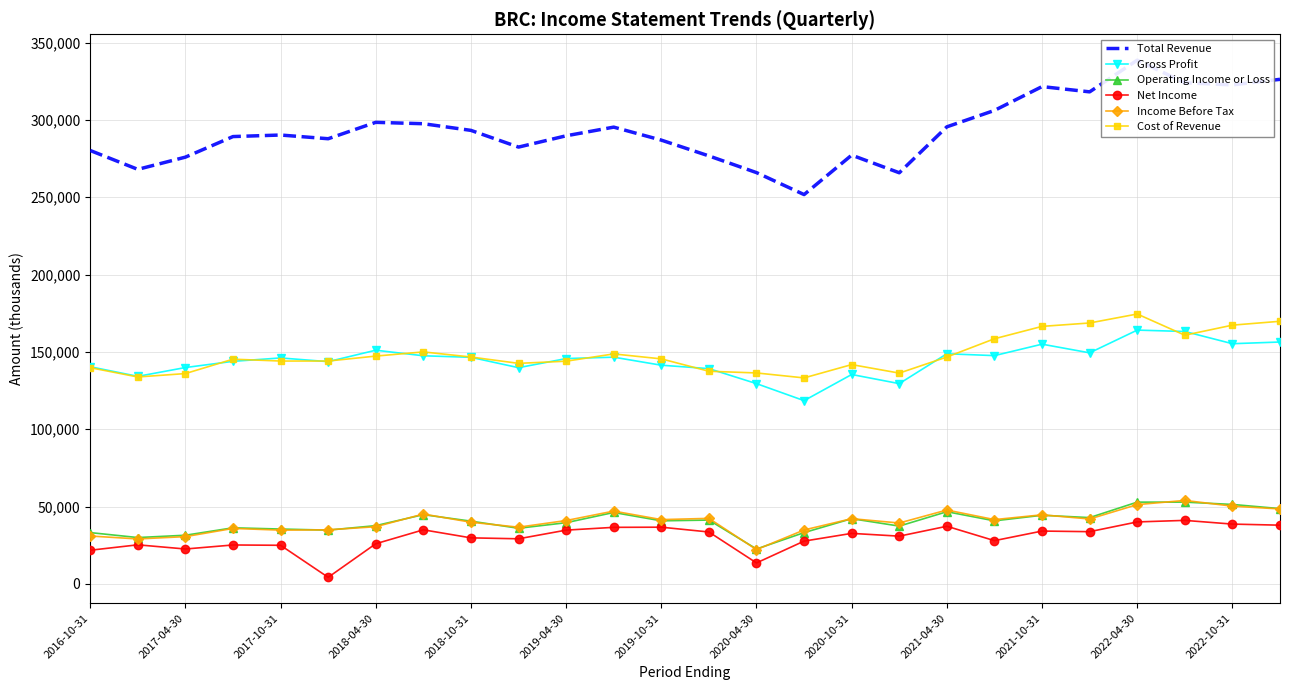

True or false: Net Income has more than 2 interior local peaks.

True